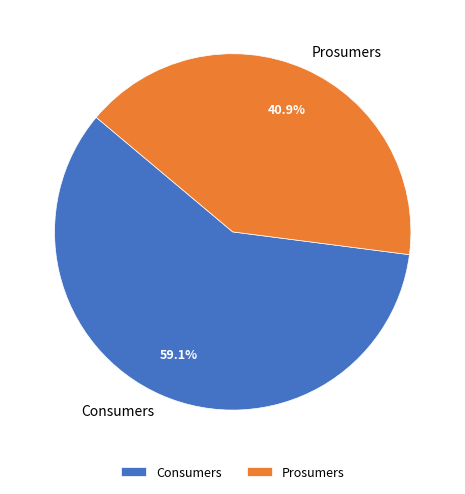

Approximately how many times larger is the value at Prosumers compared to Consumers?

0.7